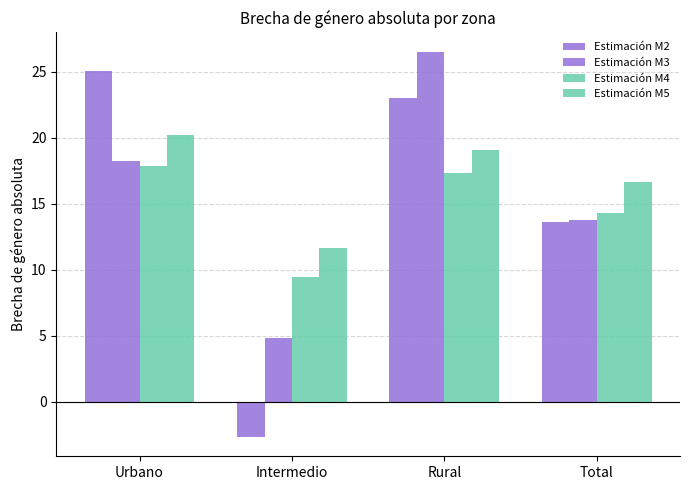

Rank the categories by Estimación M3 value from lowest to highest.

Intermedio, Total, Urbano, Rural